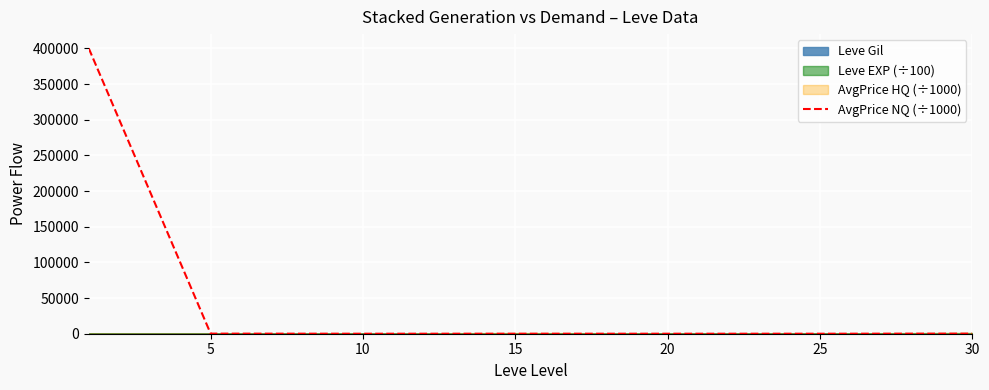

Does the chart display data point markers on the line(s)?

No